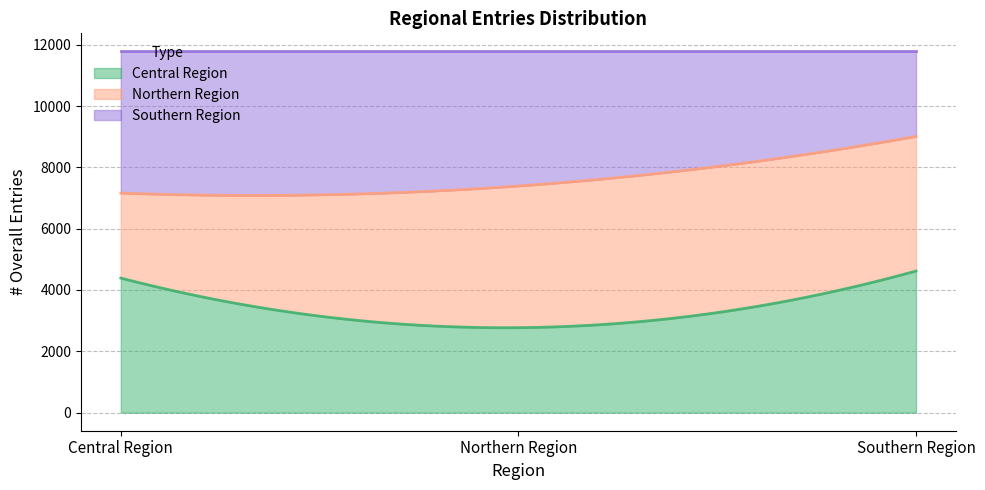

What is the maximum value for Central Region?

4620.0